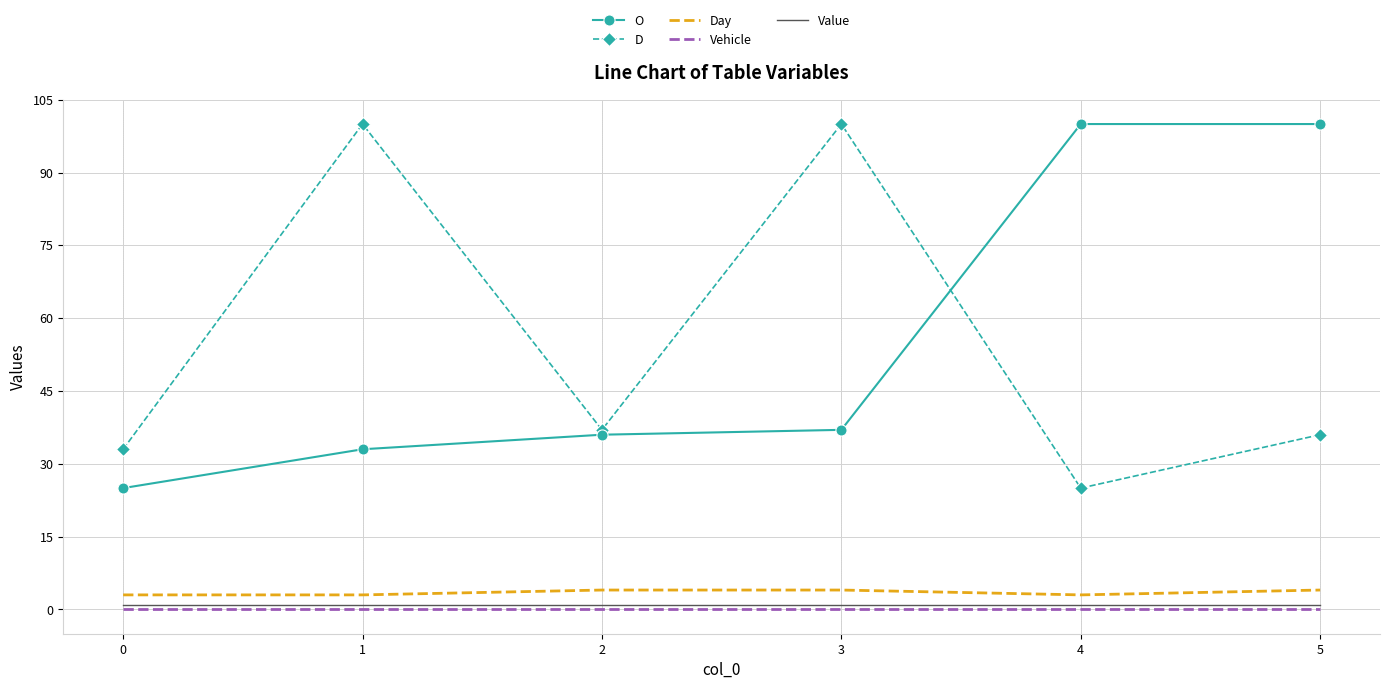

True or false: Value and Day cross at least once.

False